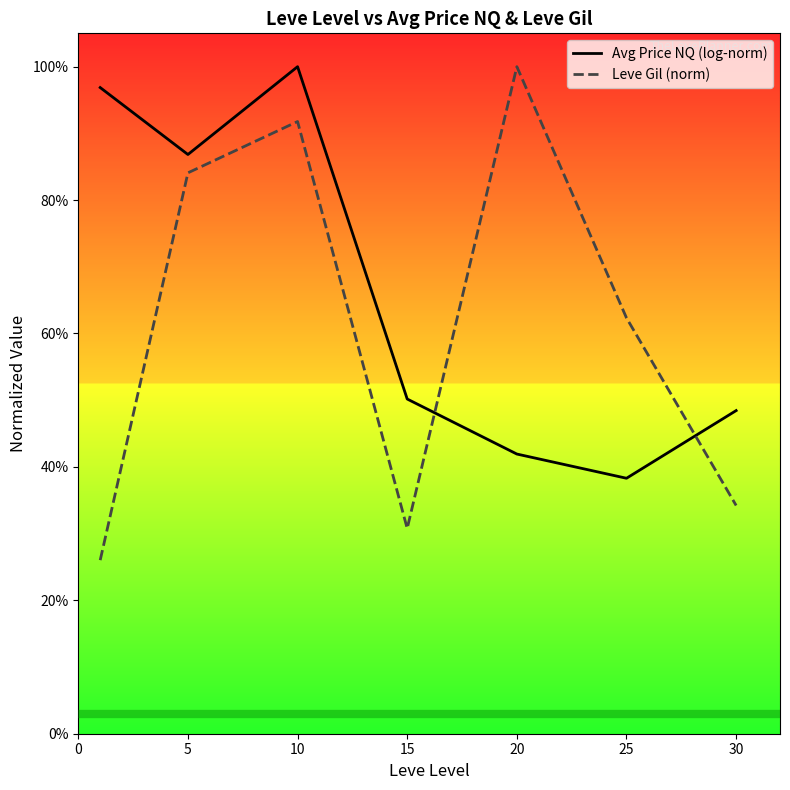

At how many categories does at least one series exceed 0?

7